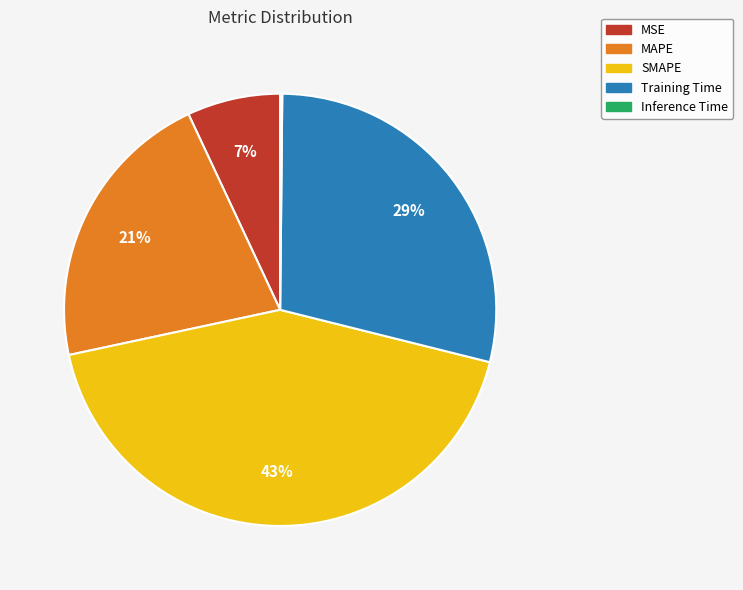

Does any single category account for the majority?

No